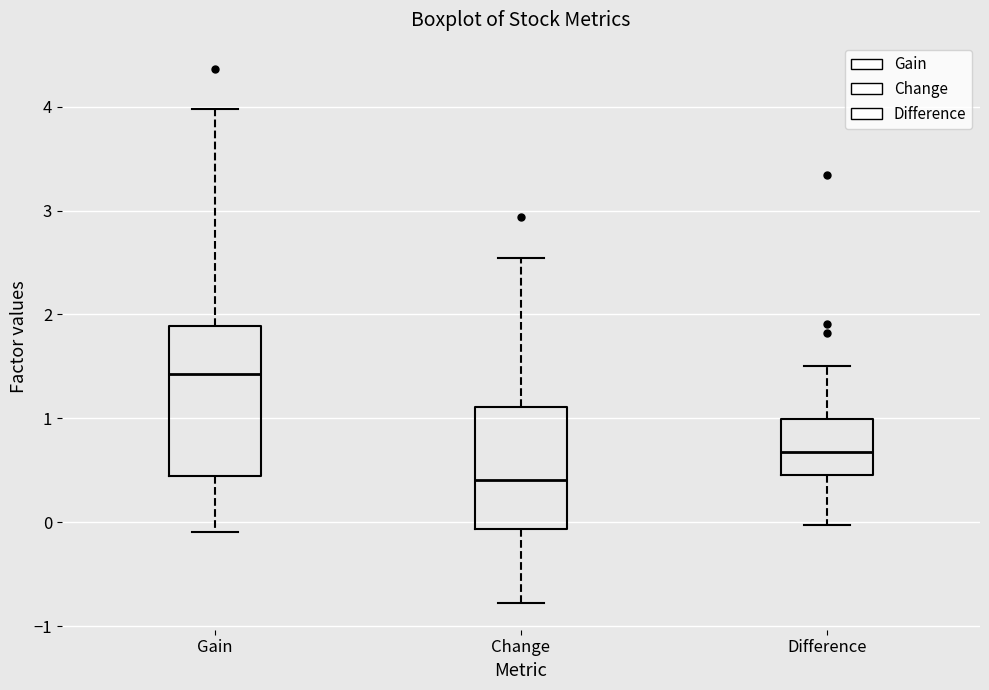

Which box's median line is the highest?

Gain